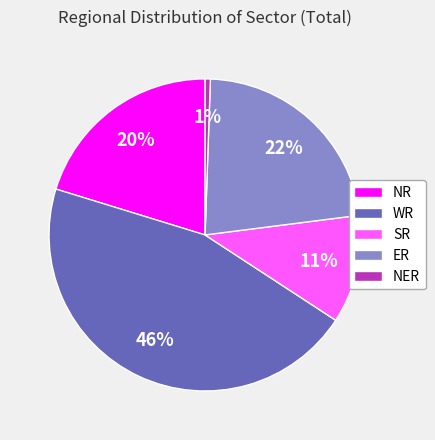

To the nearest percent, what is the average slice percentage?

20%